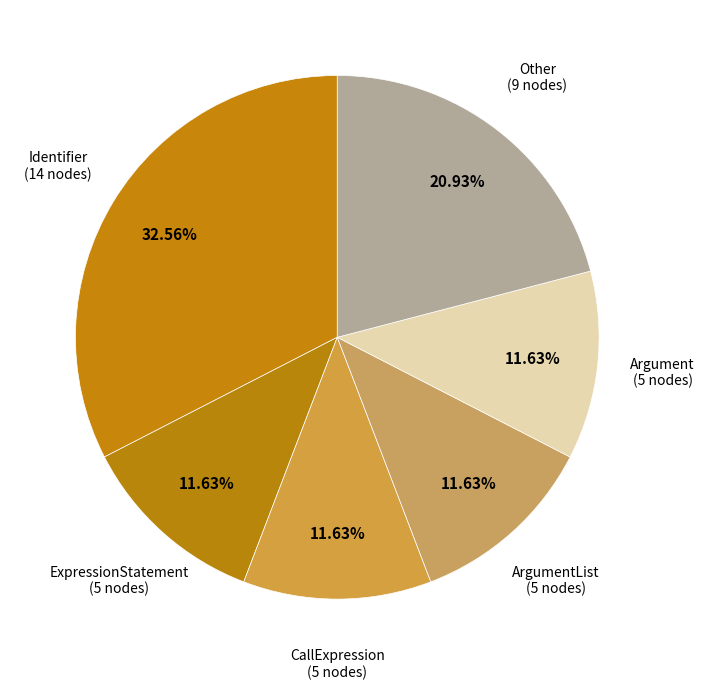

Do ArgumentList and Argument together represent more than half of the pie?

No